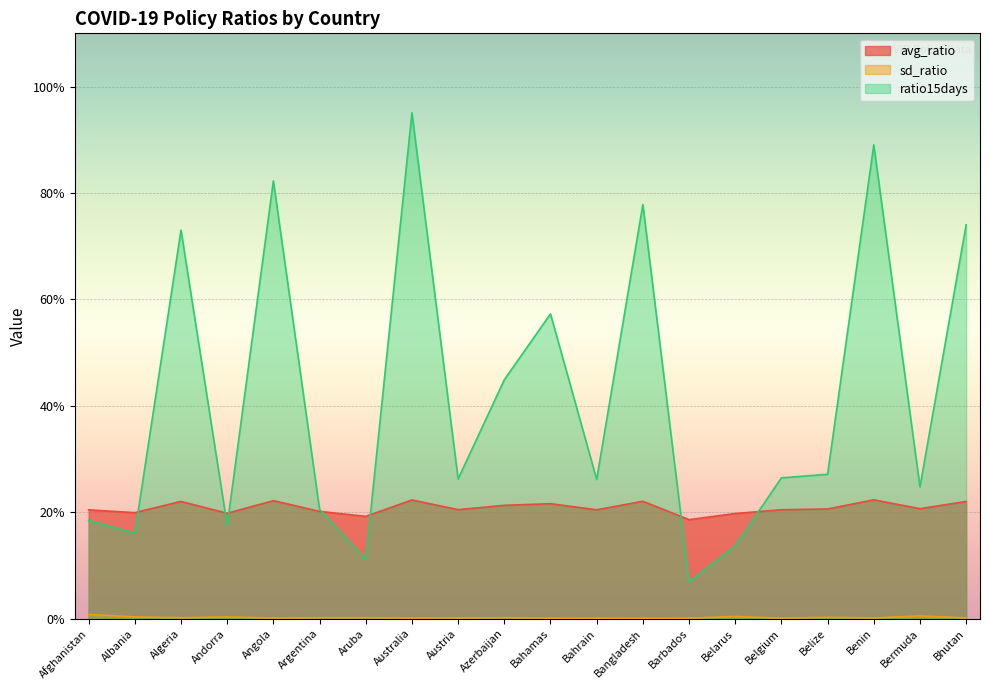

True or false: ratio15days and sd_ratio intersect in this chart.

False